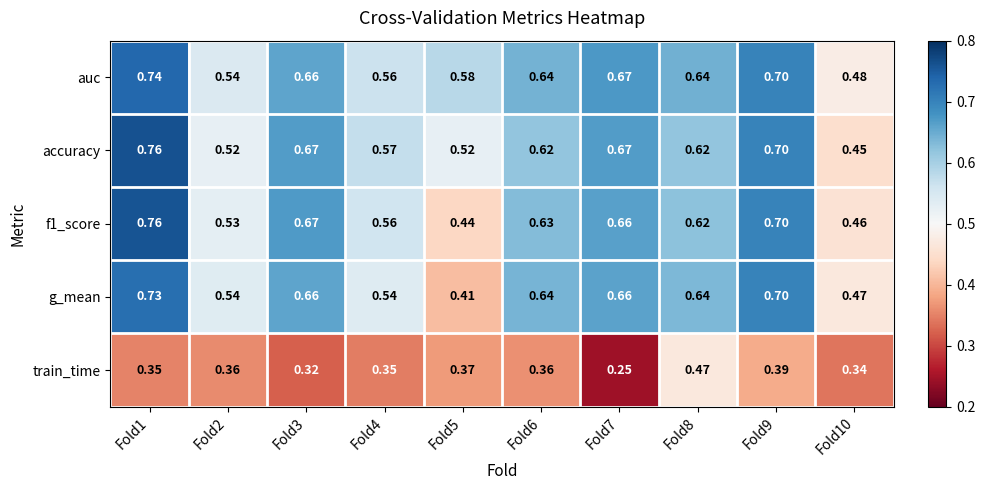

Between Fold5 and Fold10, which series saw the biggest shift?

auc